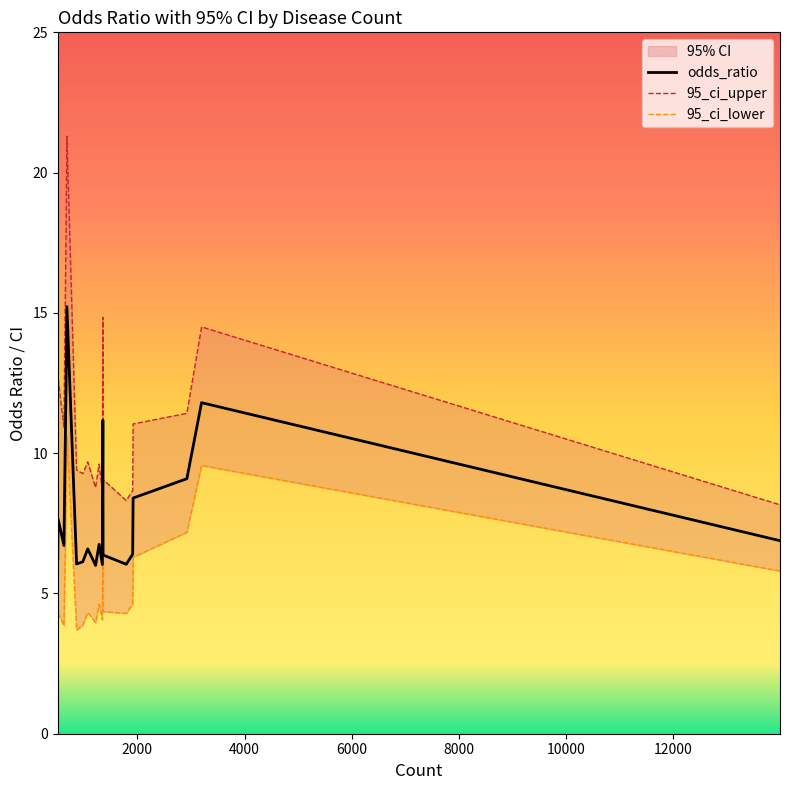

The 95_ci_upper series shows 12.9 at 6000. True or false?

True